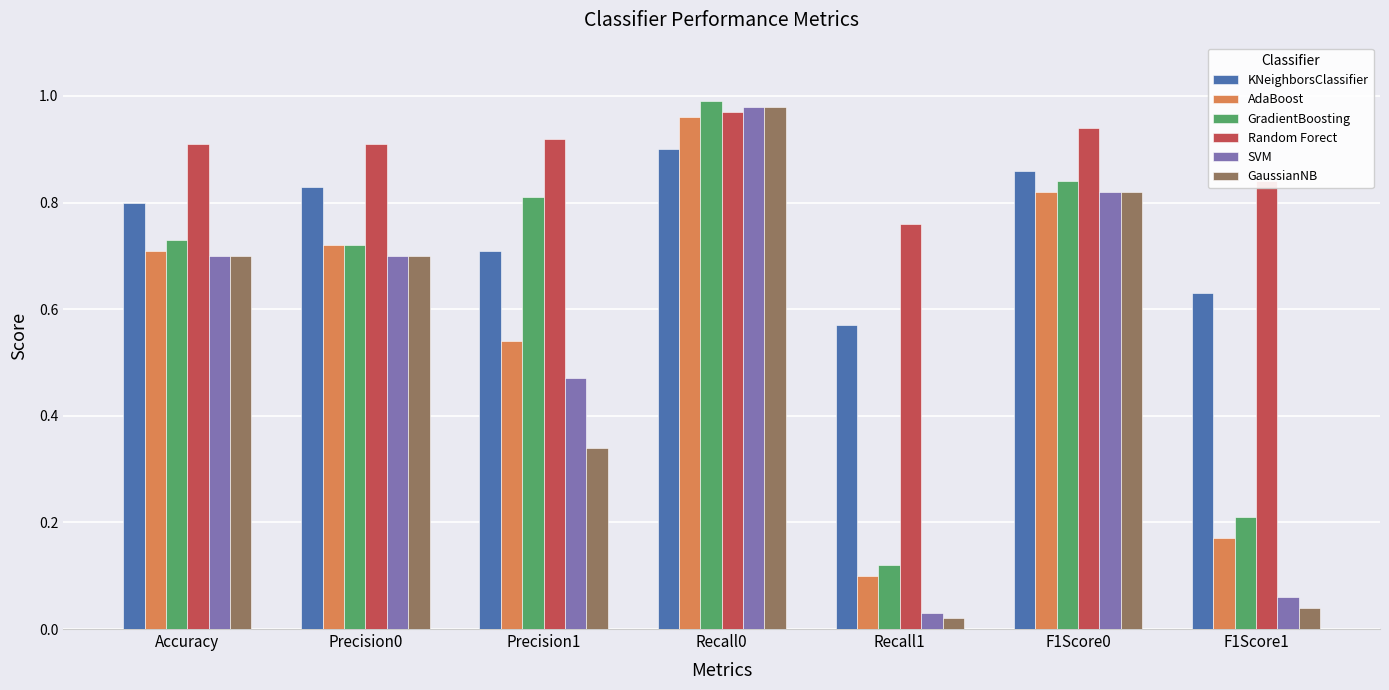

Is the value of GaussianNB at F1Score1 greater than the value of SVM at Accuracy?

No